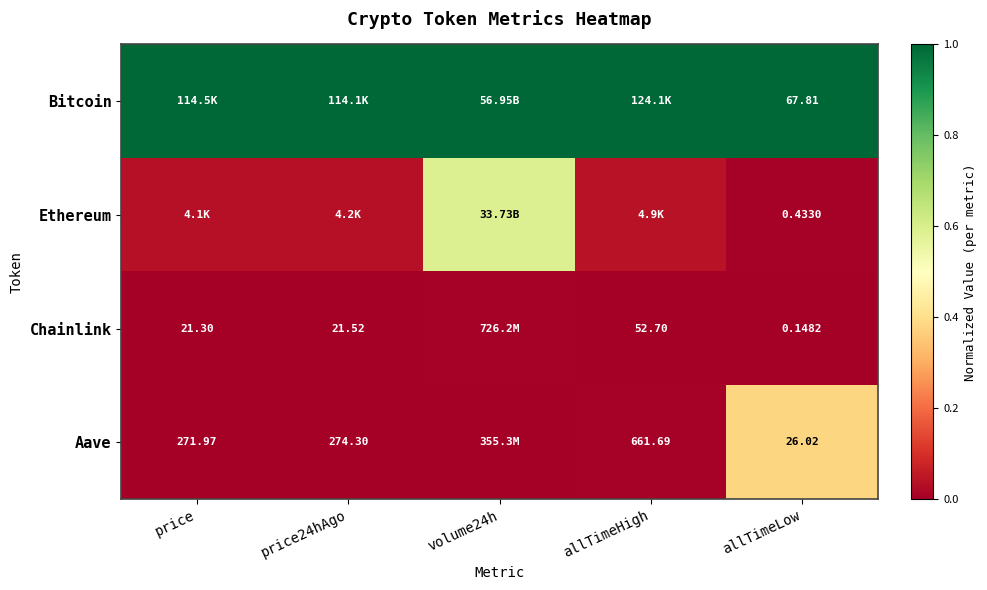

What is the spread (max minus min) of values at price?

1.0